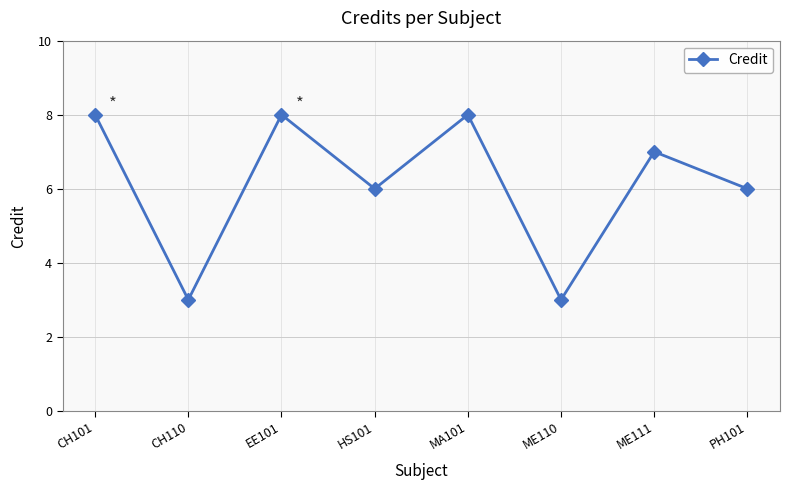

Count the number of categories in the chart.

8